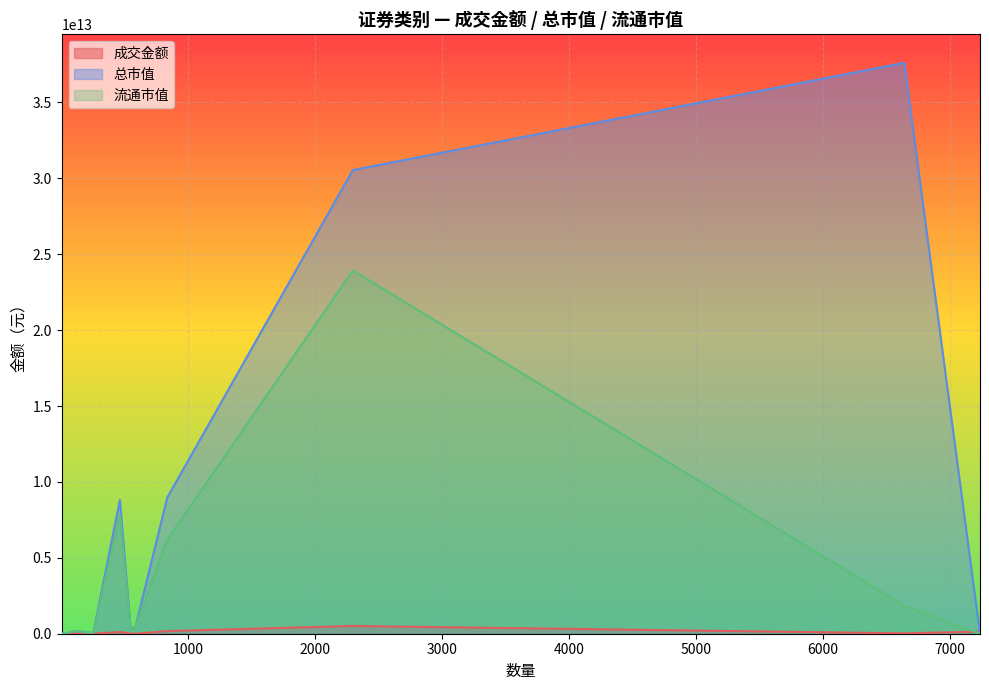

In 总市值, how many points are higher than both neighbors (excluding endpoints)?

3